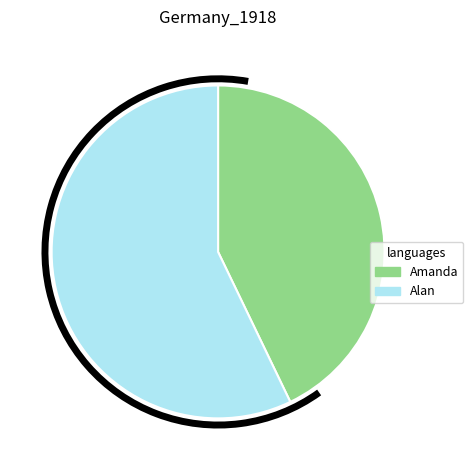

Rank the categories by value from highest to lowest.

Alan, Amanda